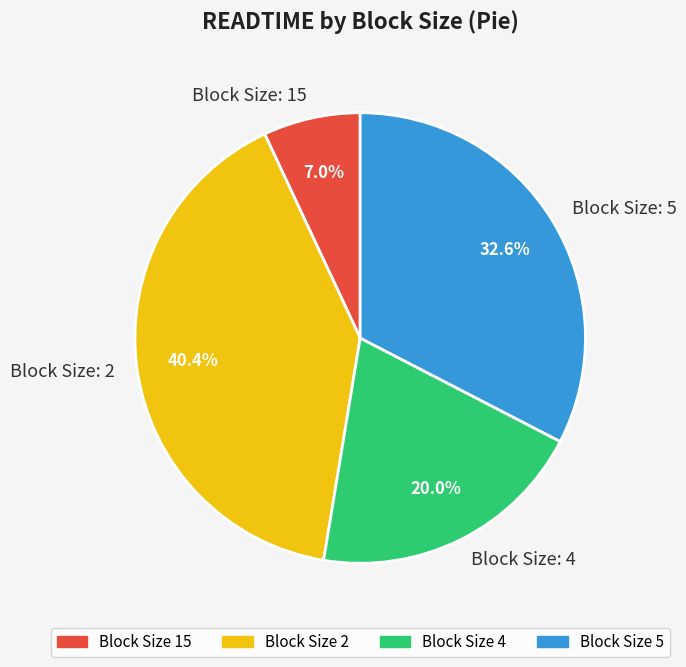

Rank the categories by value from lowest to highest.

Block Size: 15, Block Size: 4, Block Size: 5, Block Size: 2